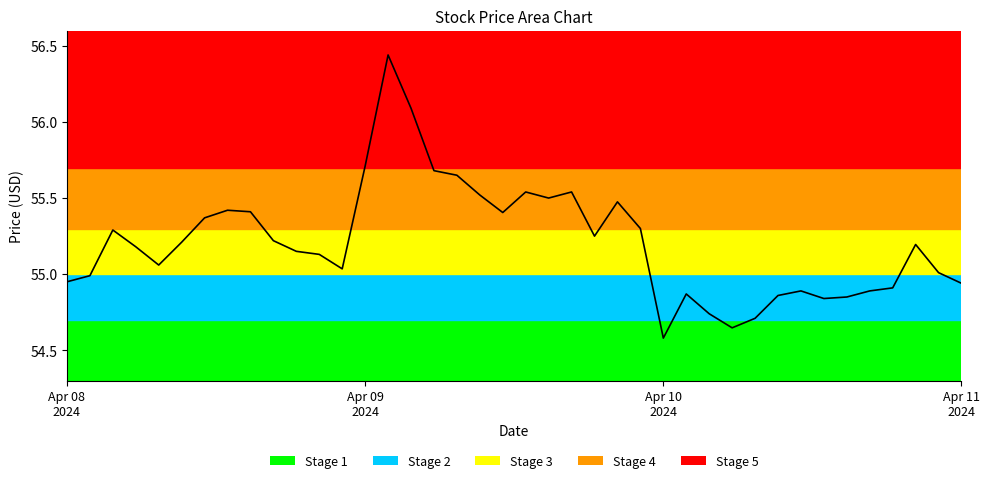

What is the difference between the maximum and minimum values?

1.9